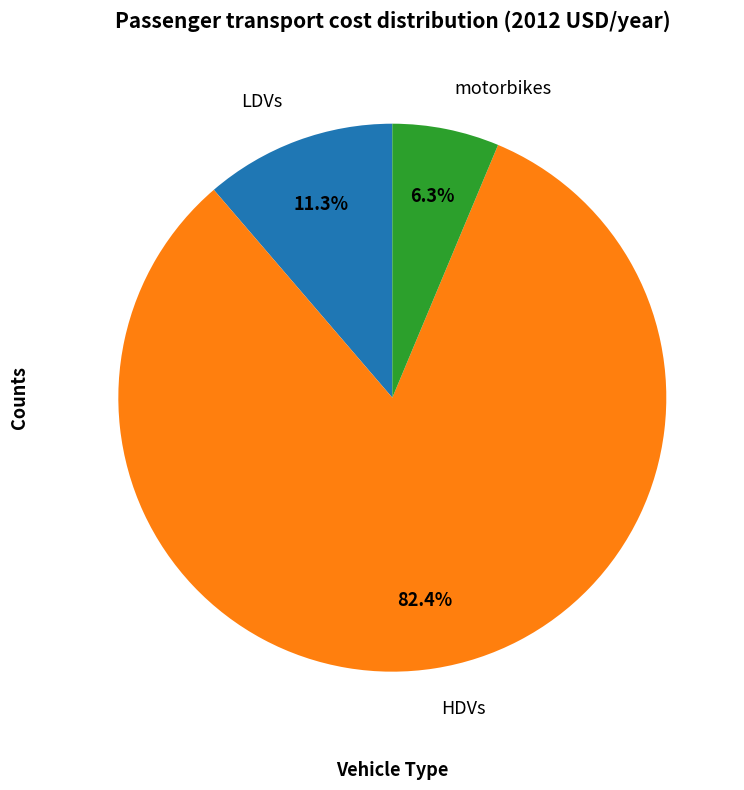

Which has a higher value, HDVs or LDVs?

HDVs